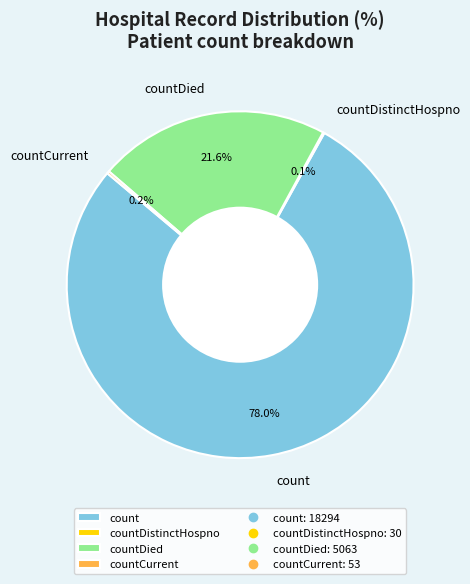

Between countDied and count, which is larger?

count